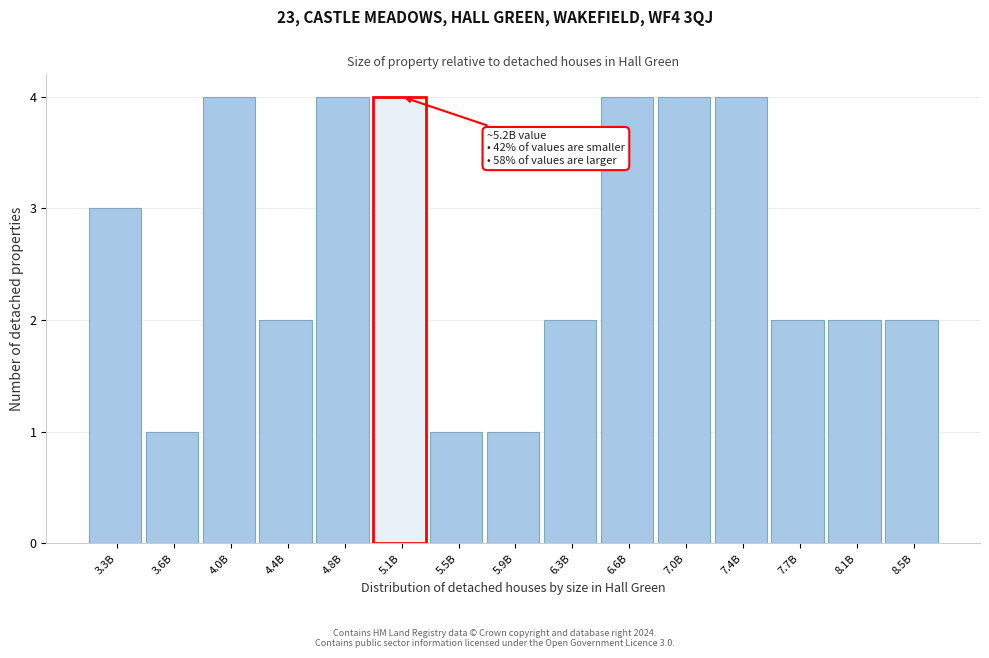

Reading left to right, transcribe all the data shown in this chart.

3	1	4	2	4	4	1	1	2	4	4	4	2	2	2